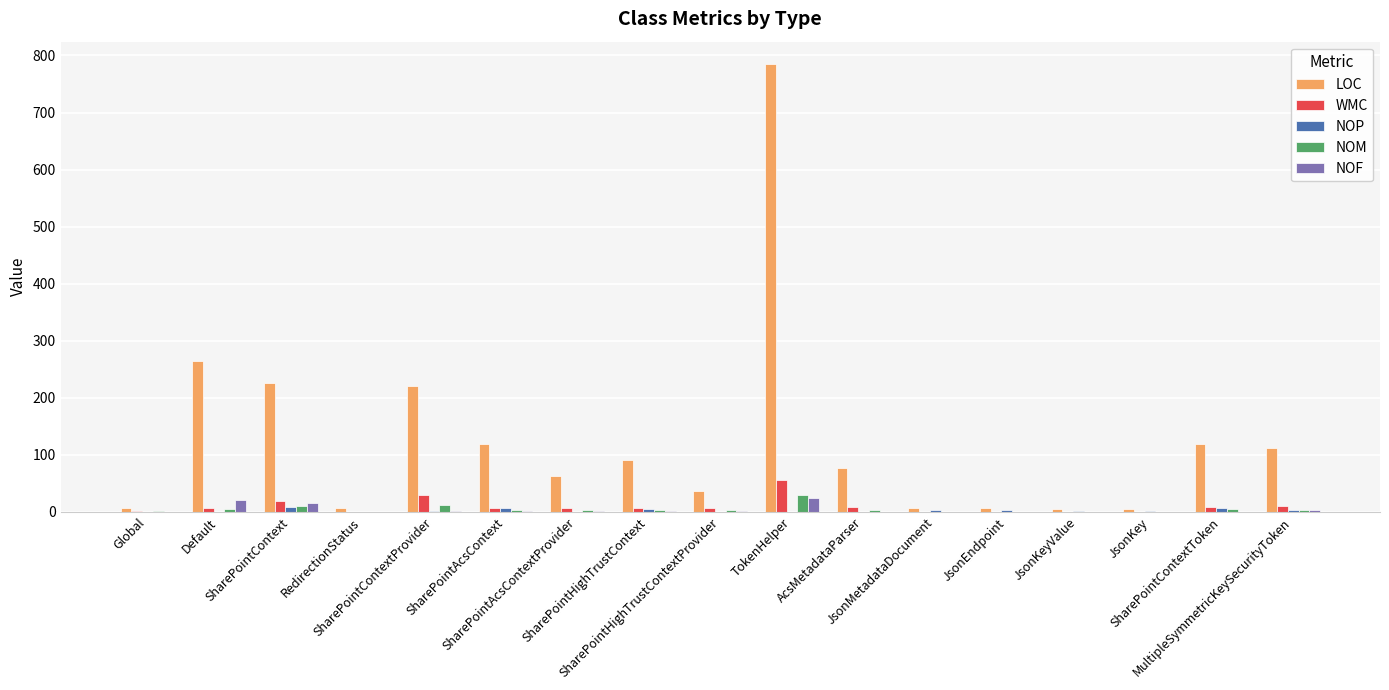

Which series has the largest total across all categories?

LOC